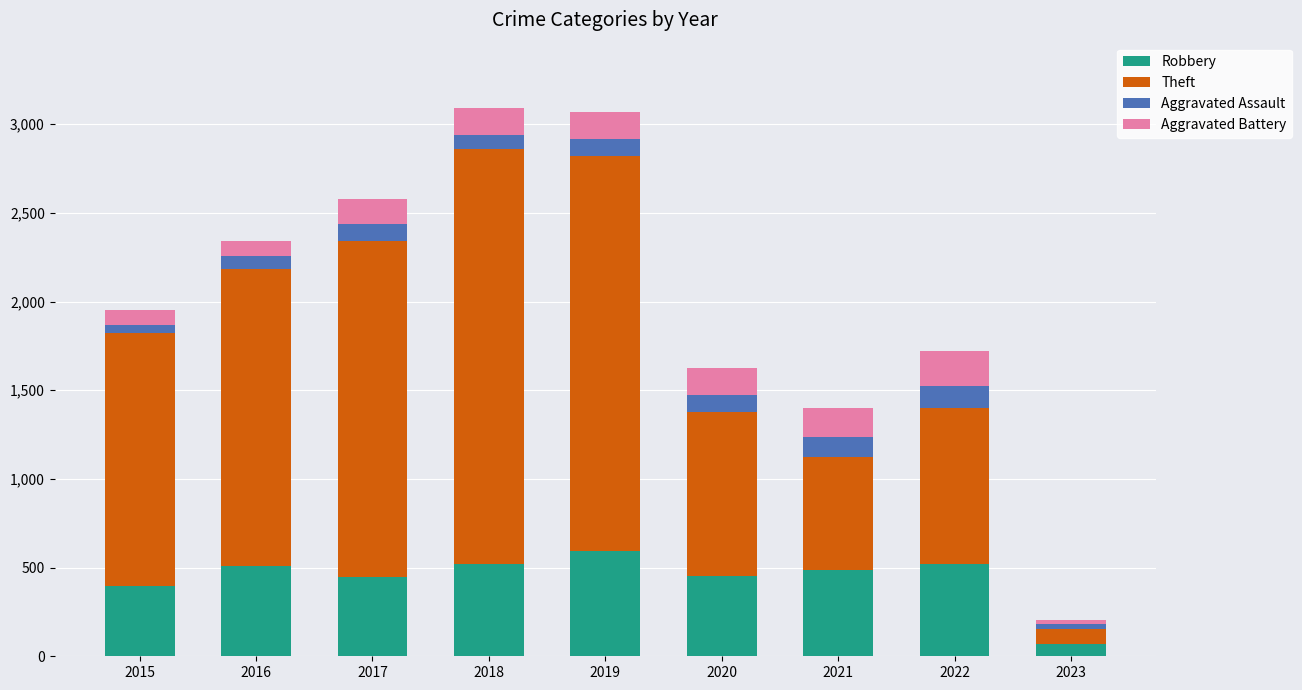

At which label does Robbery reach its minimum?

2023